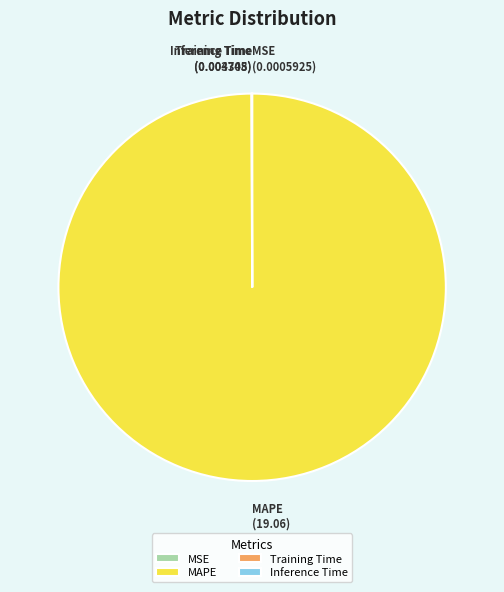

Which category has the biggest portion of the pie?

MAPE